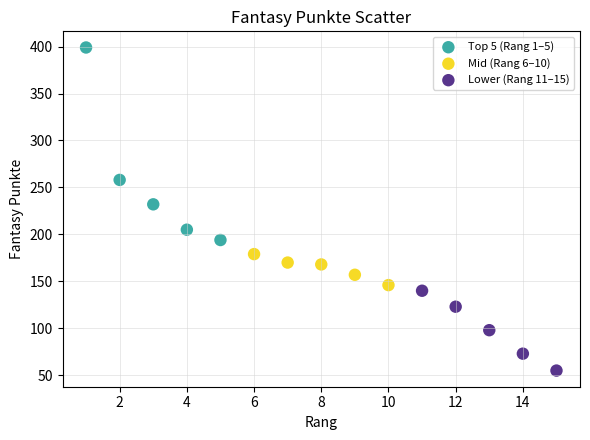

Which series has the widest spread of Y values?

Top 5 (Rang 1–5)